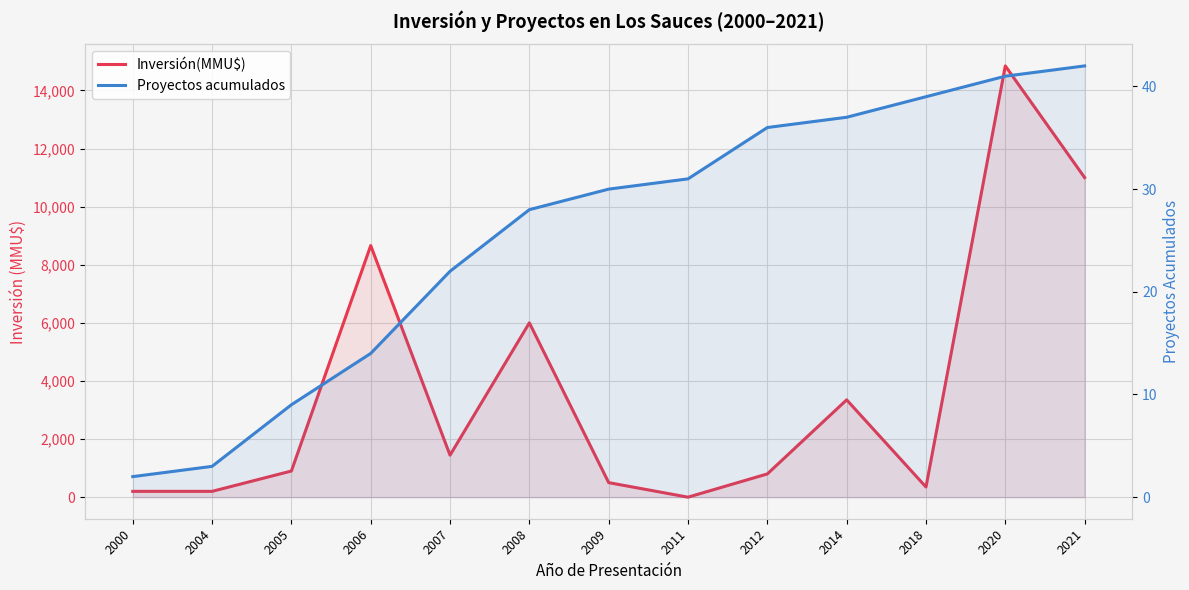

True or false: Proyectos acumulados and Inversión(MMU$) cross at least once.

True